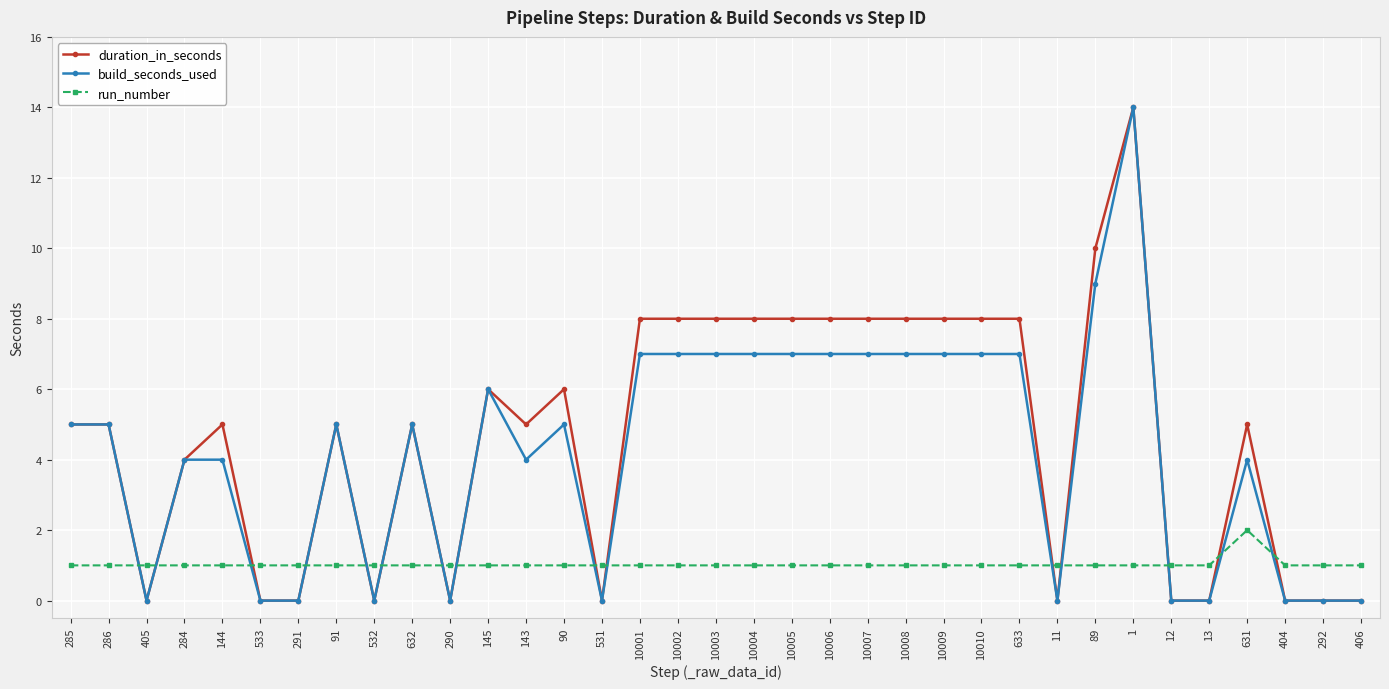

What is the difference between the highest and lowest values at 11?

1